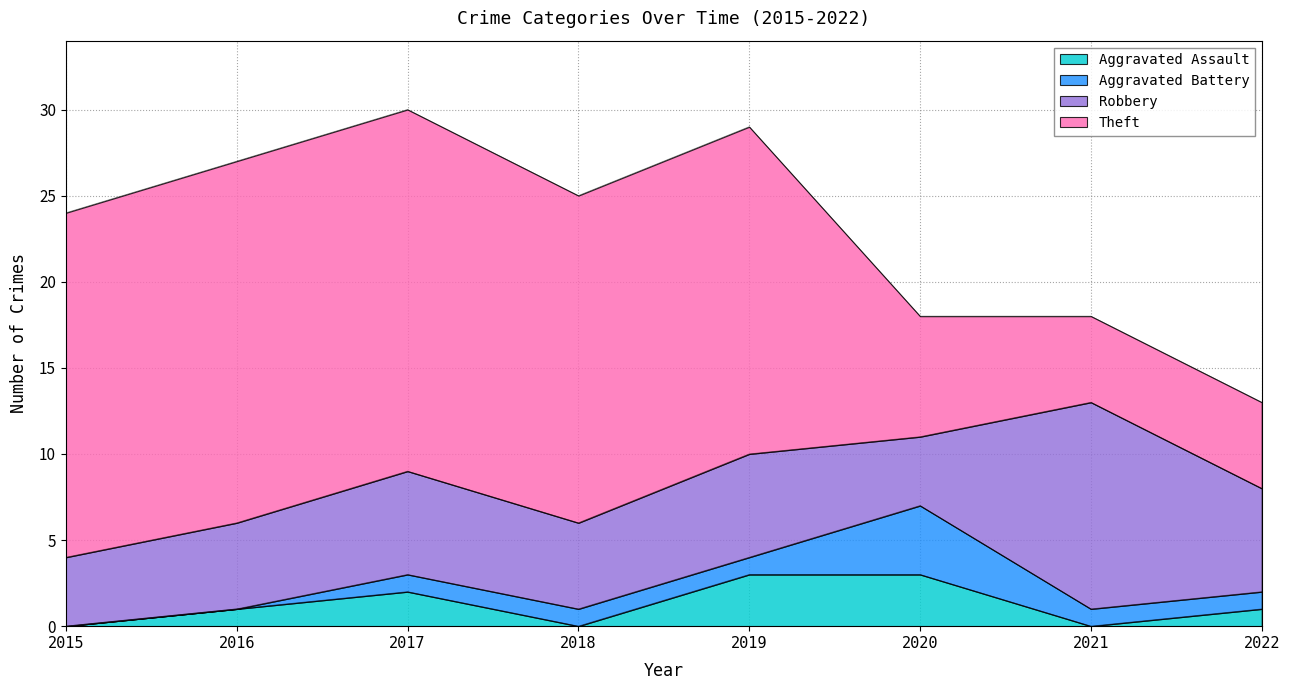

How many values in the Aggravated Assault series are below 1?

3